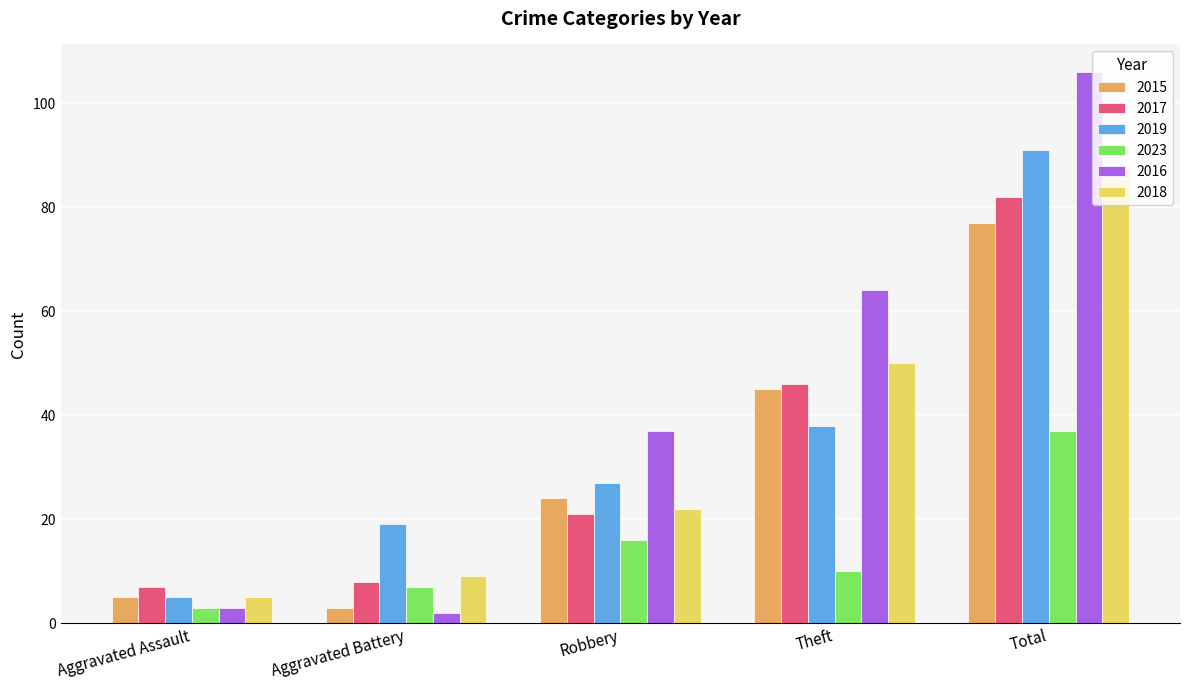

The value of 2018 at Robbery is 32. True or false?

False